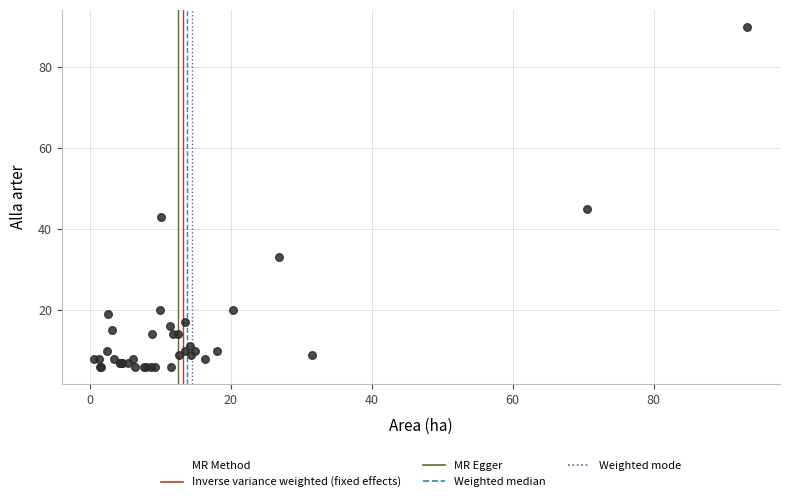

What Y value in the scatter plot is closest to 48?

45